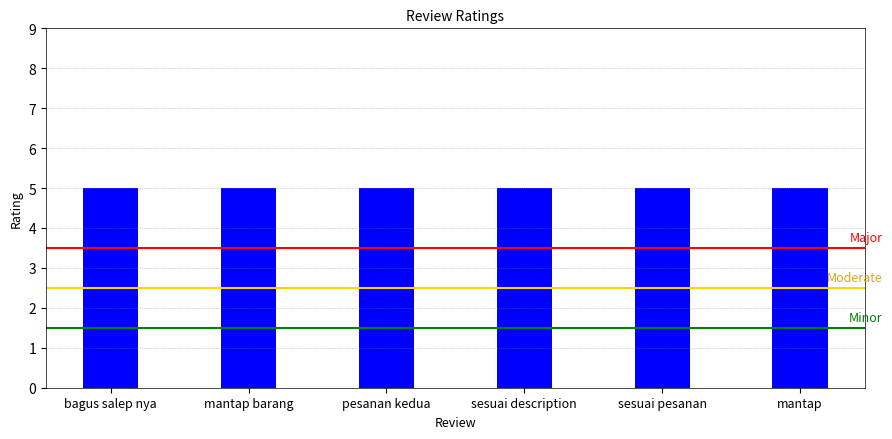

What is the sum of the Moderate values at bagus salep nya and mantap barang?

5.0